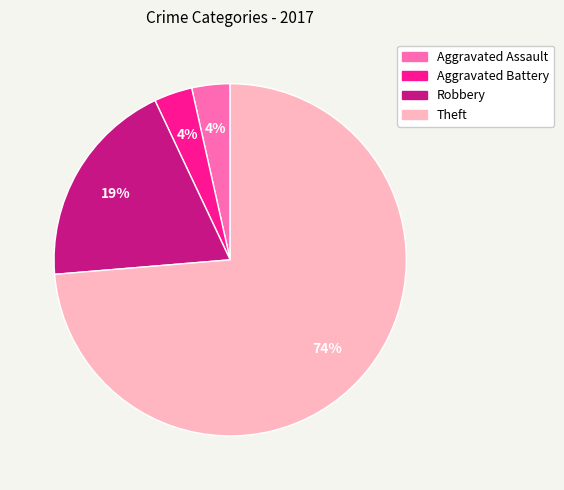

Which has a higher value, Aggravated Battery or Robbery?

Robbery